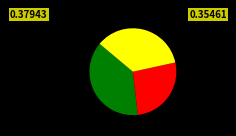

Does any single category account for the majority?

No